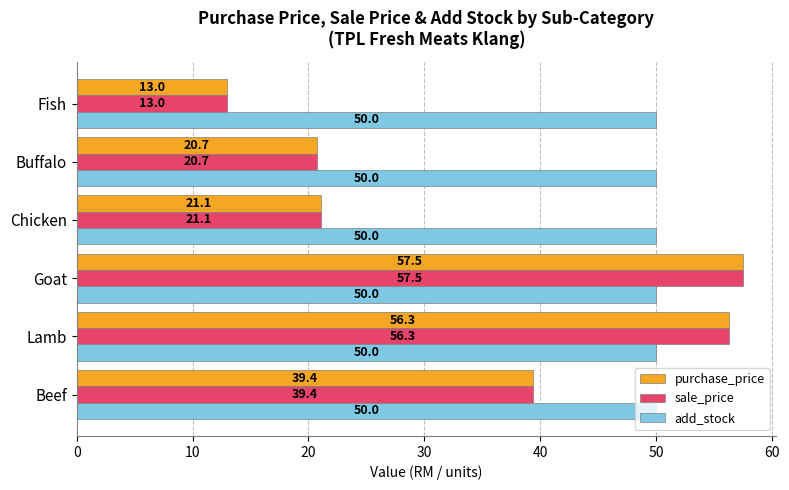

What is the difference between the highest and lowest values at Fish?

37.0